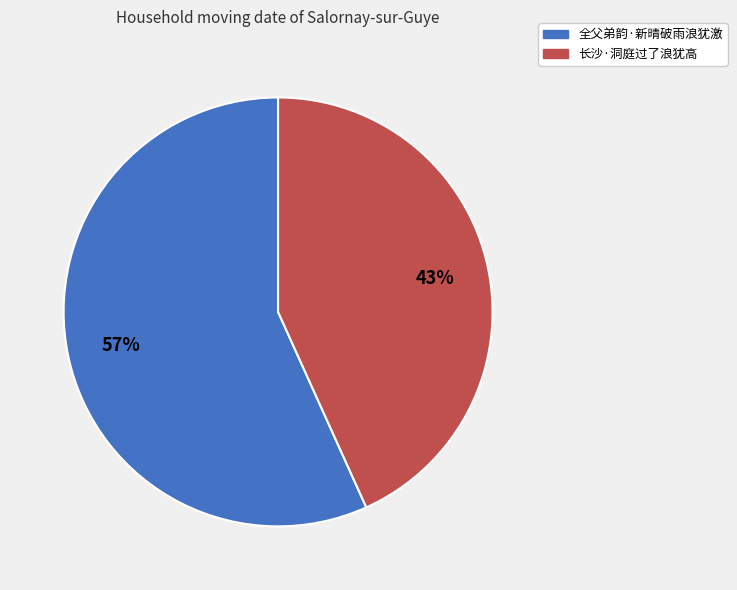

Rank the categories by value from lowest to highest.

长沙·洞庭过了浪犹高, 全父弟韵·新晴破雨浪犹激